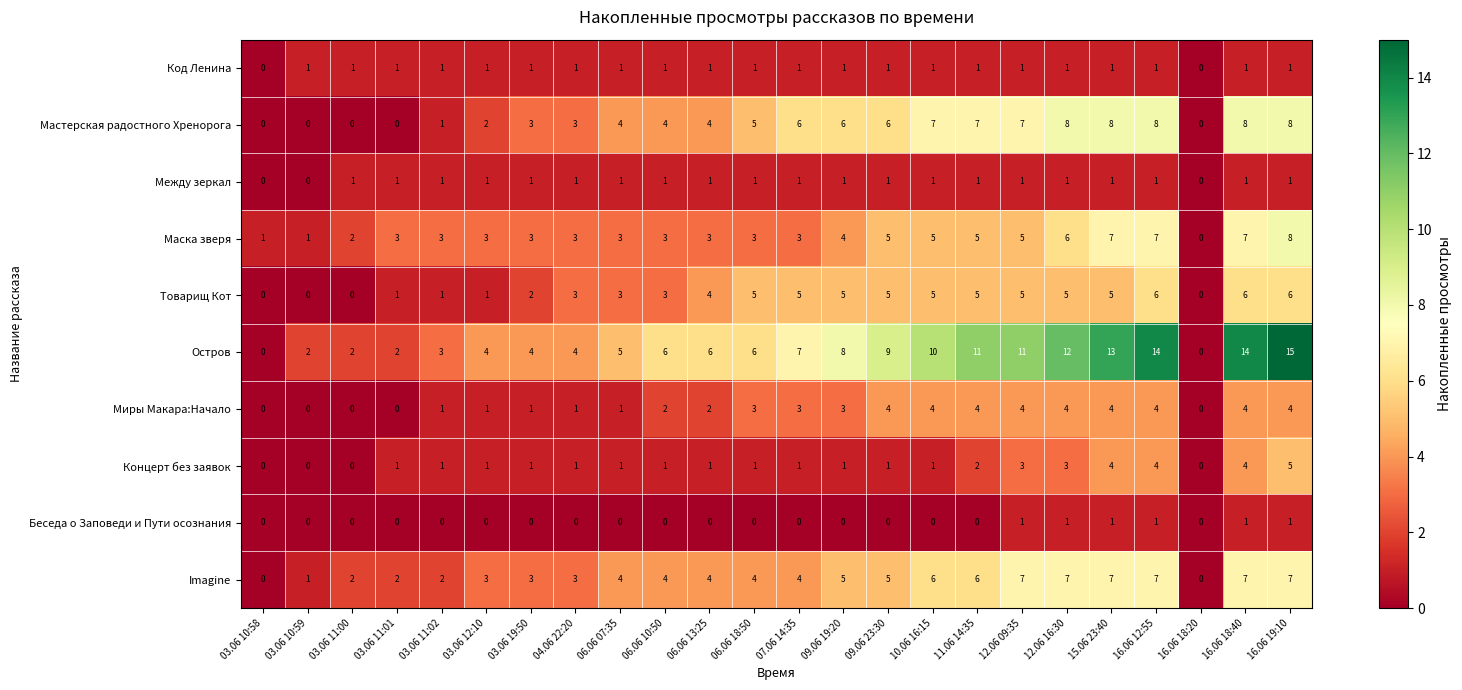

How many Imagine values are between 3 and 7?

18